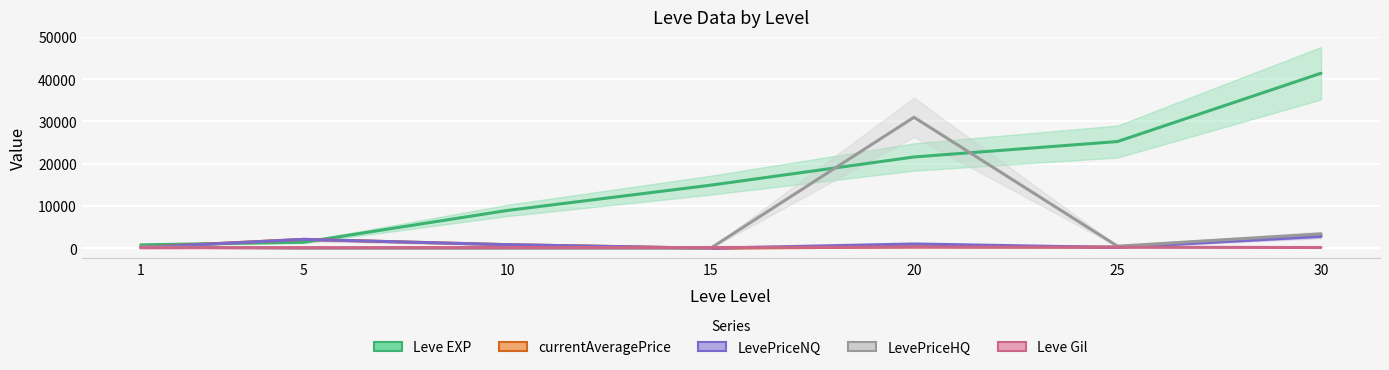

How many categories are shown in the chart?

7